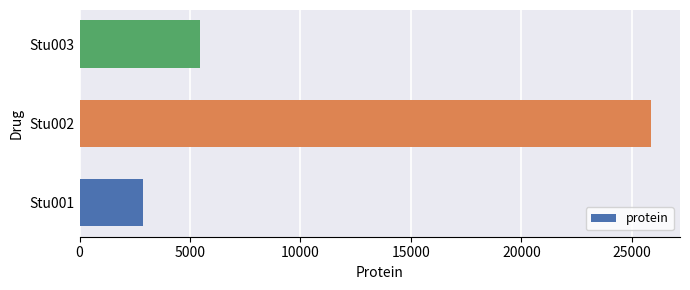

At which label is the value closest to 14382?

Stu003